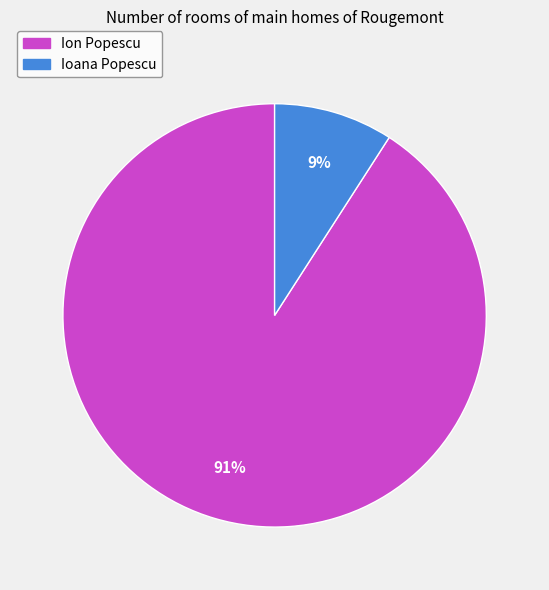

What percentage is the Ioana Popescu slice, to the nearest percent?

9%